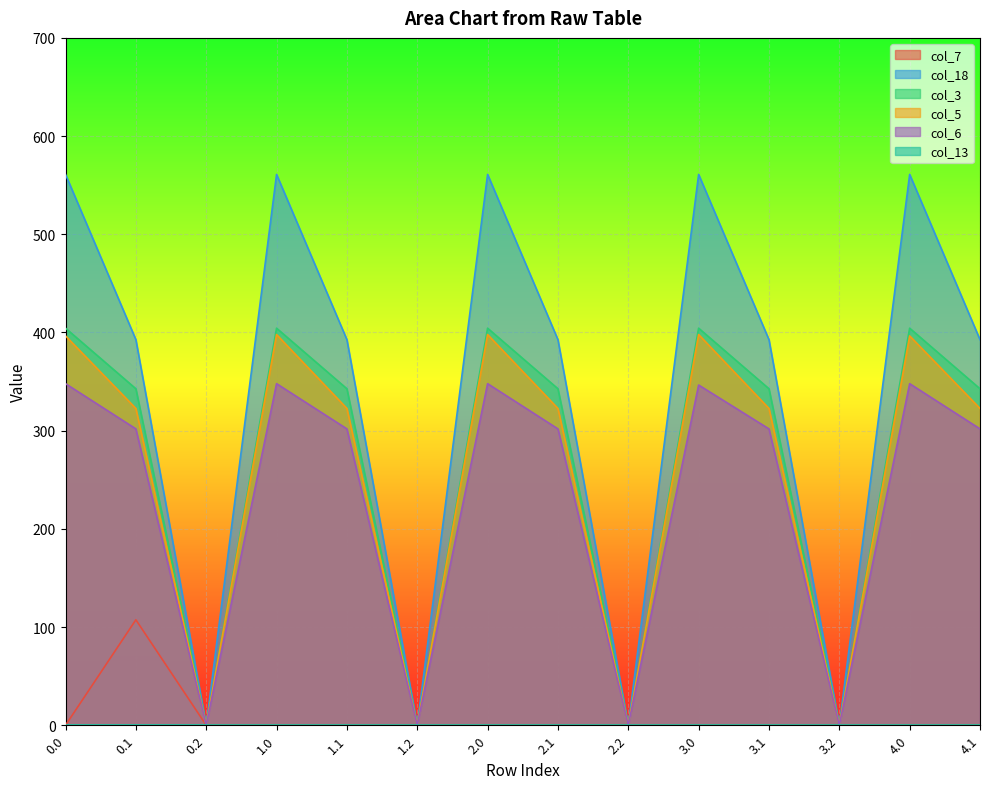

What position from the left is 3.1?

11